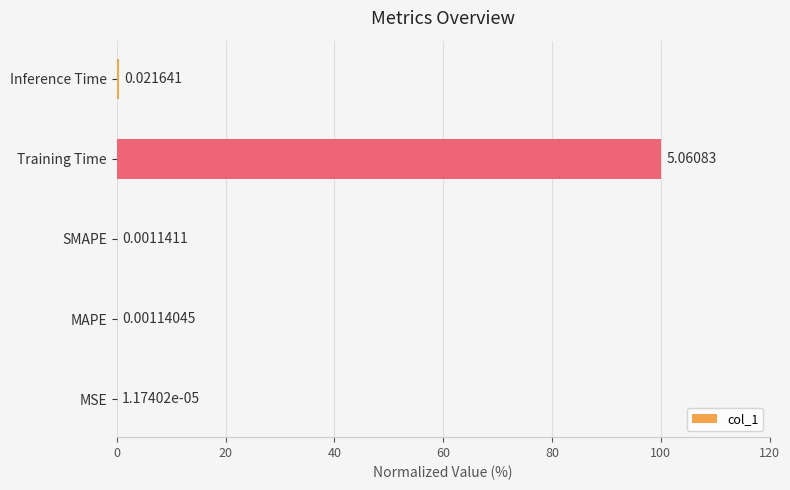

What is the average value?

20.1